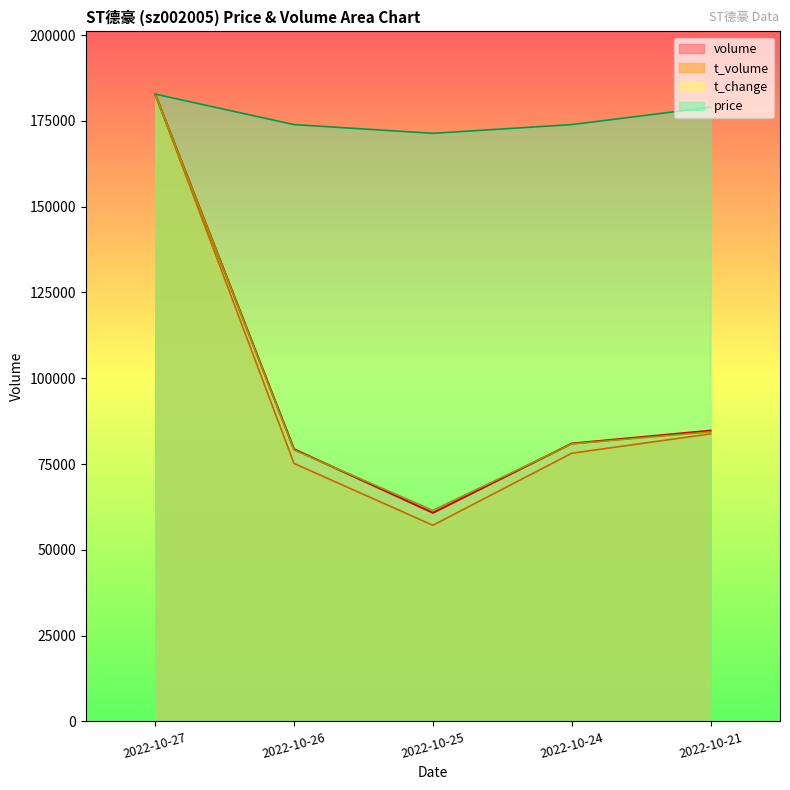

True or false: t_volume and price intersect in this chart.

False